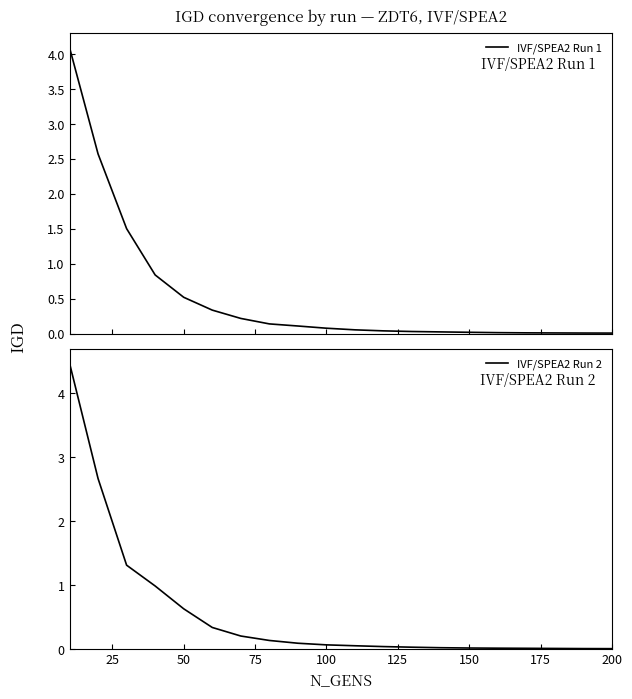

Which series ends up on top after the final intersection of IVF/SPEA2 Run 1 and IVF/SPEA2 Run 2?

IVF/SPEA2 Run 1